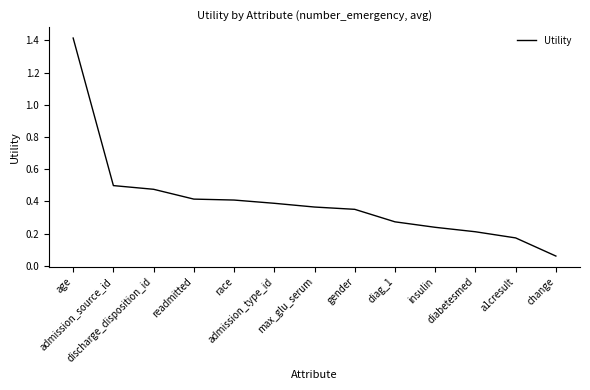

What is the greatest value displayed?

1.4